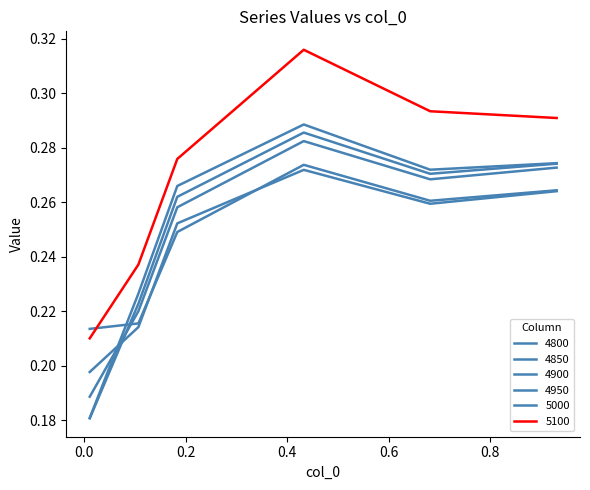

At which label does 4800 reach its peak?

0.4